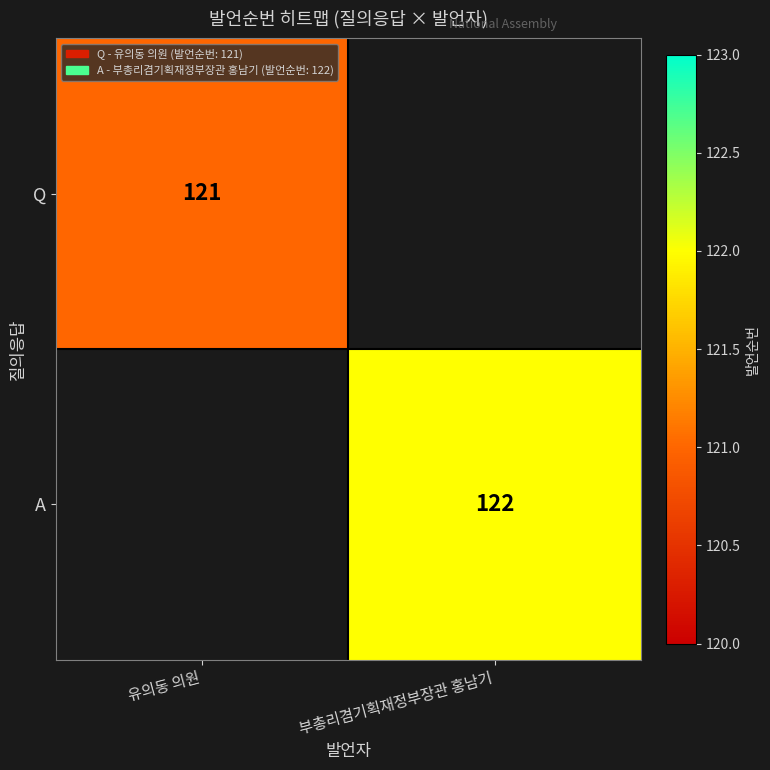

Is the value of A at 부총리겸기획재정부장관 홍남기 greater than the value of Q at 유의동 의원?

Yes